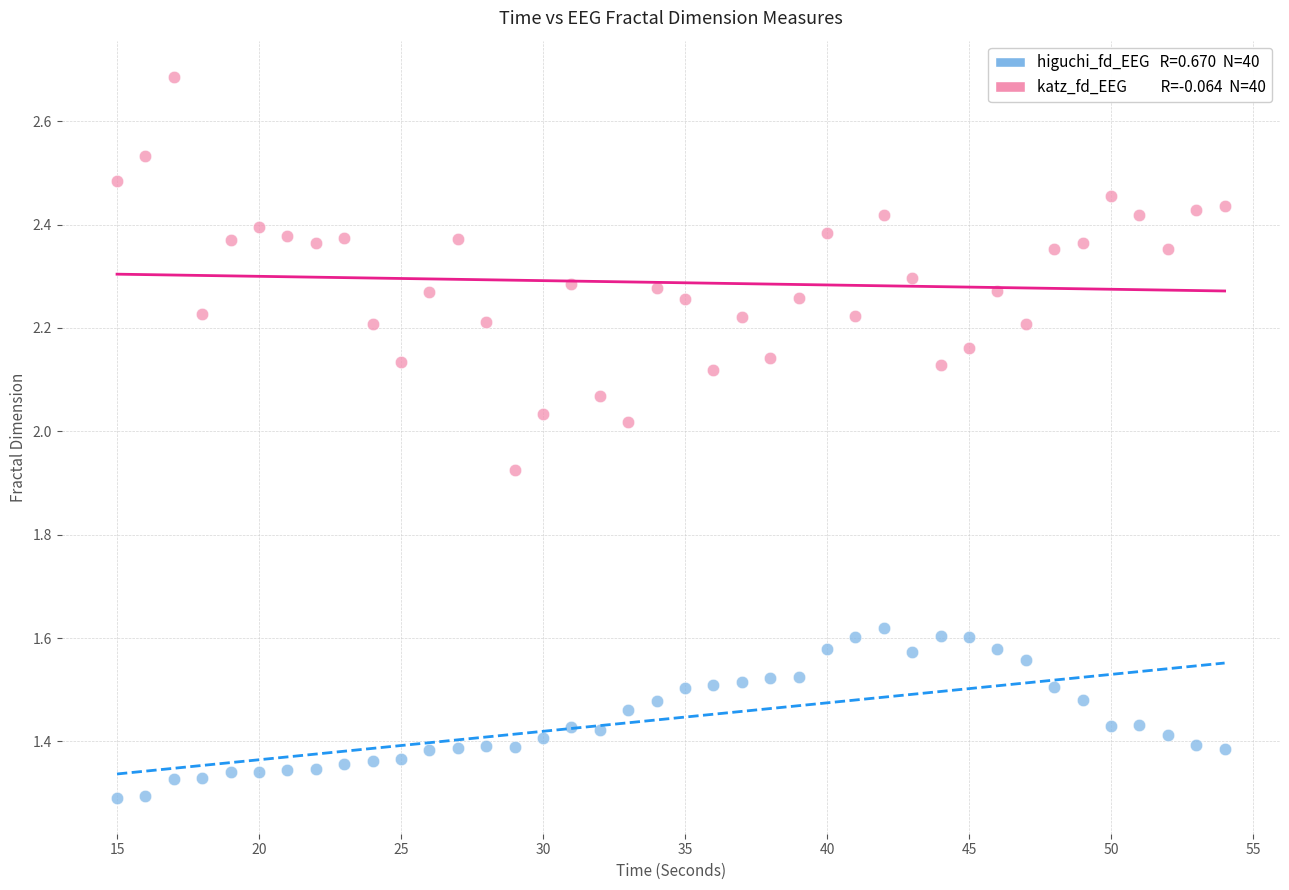

Across all data points, what is the range of X values (max minus min)?

39.0